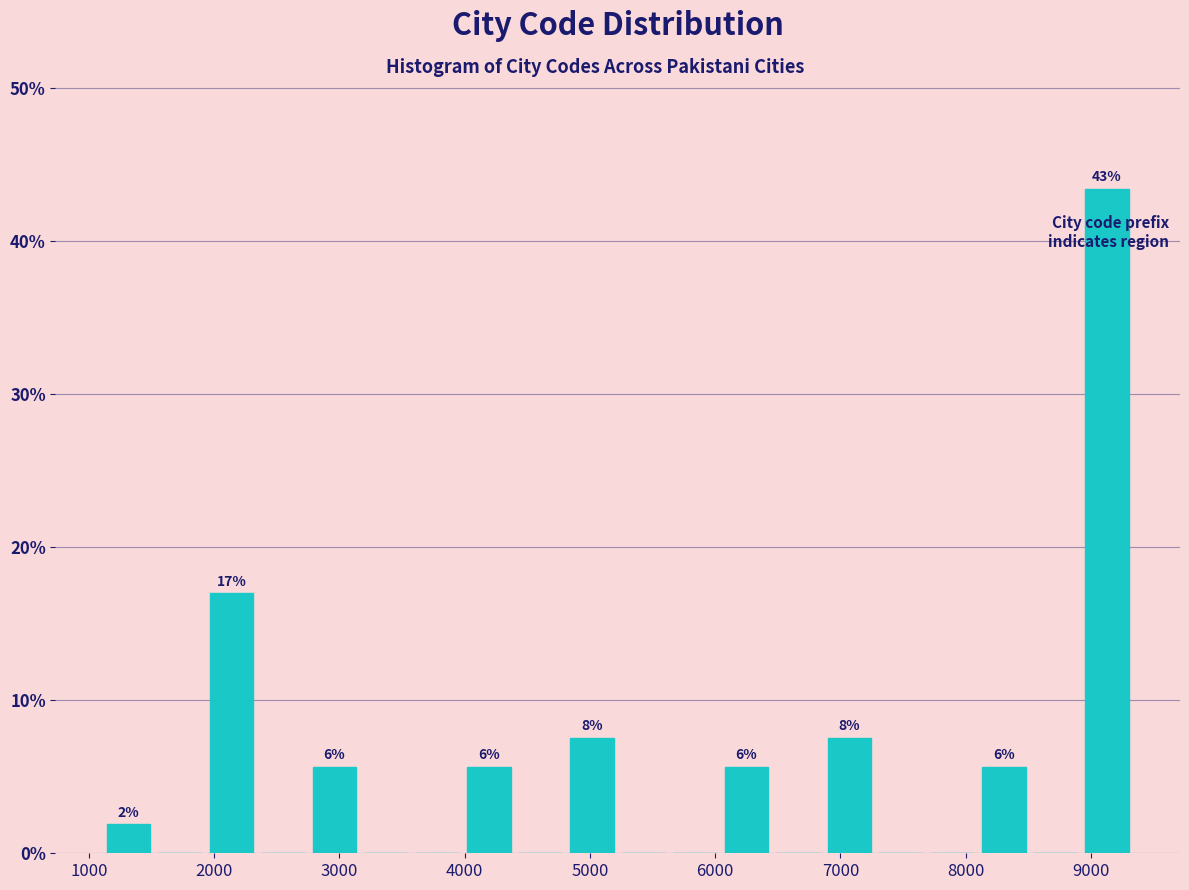

Which range on the x-axis has the tallest bar?

8900 to 9300